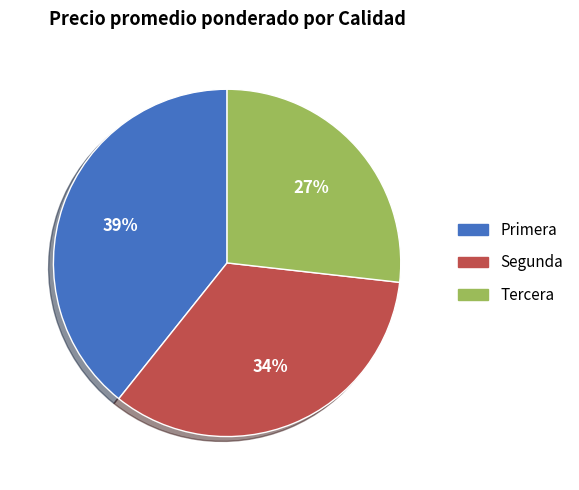

How many slices are in this pie chart?

3